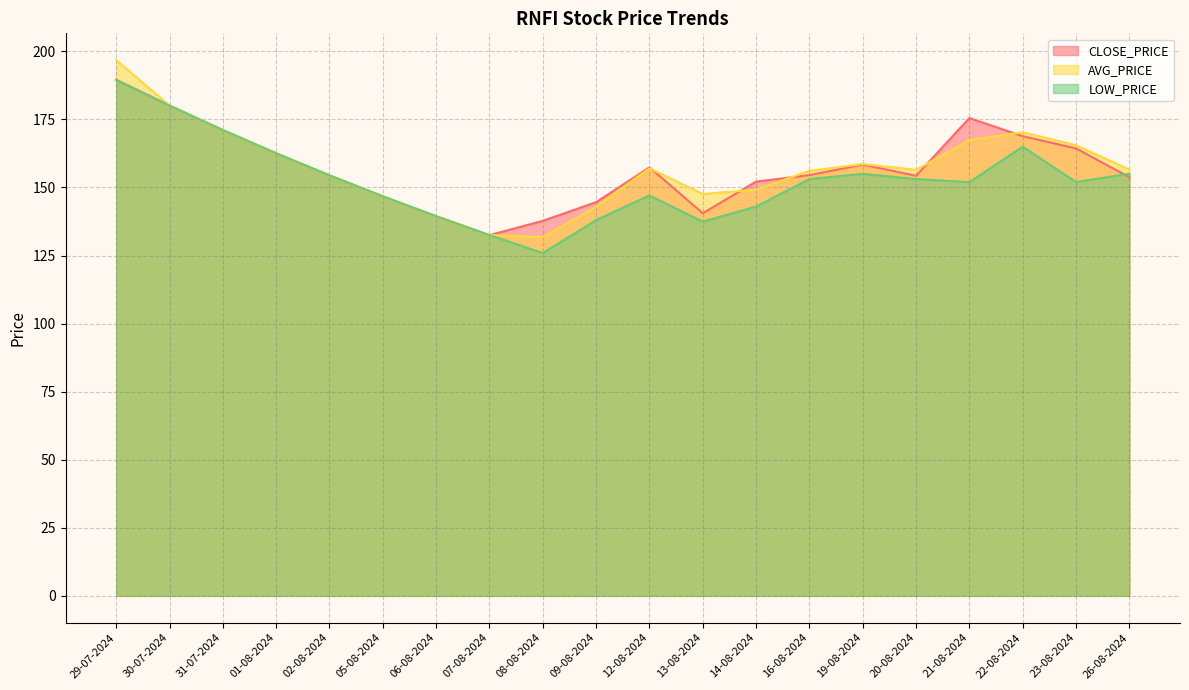

What is the label of the 6th point from the right?

19-08-2024